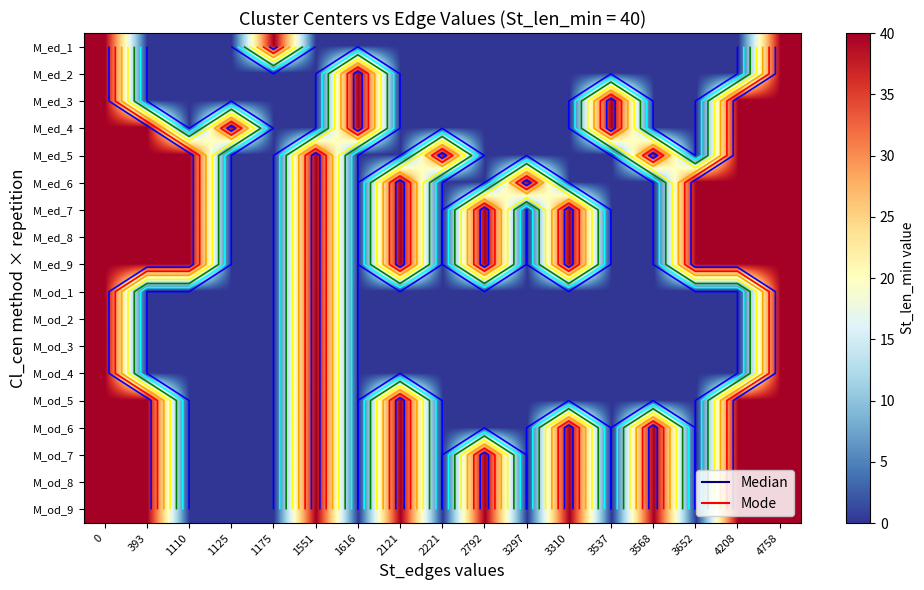

Between 2121 and 2792, which series saw the biggest shift?

M_ed_6